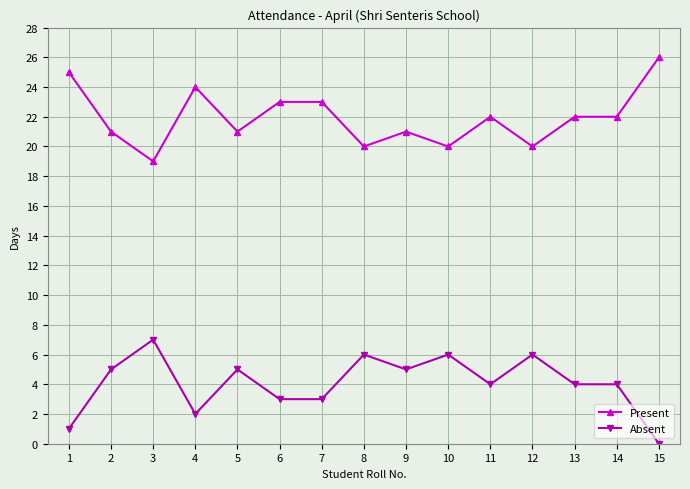

What is the difference between the highest and lowest values at 6?

20